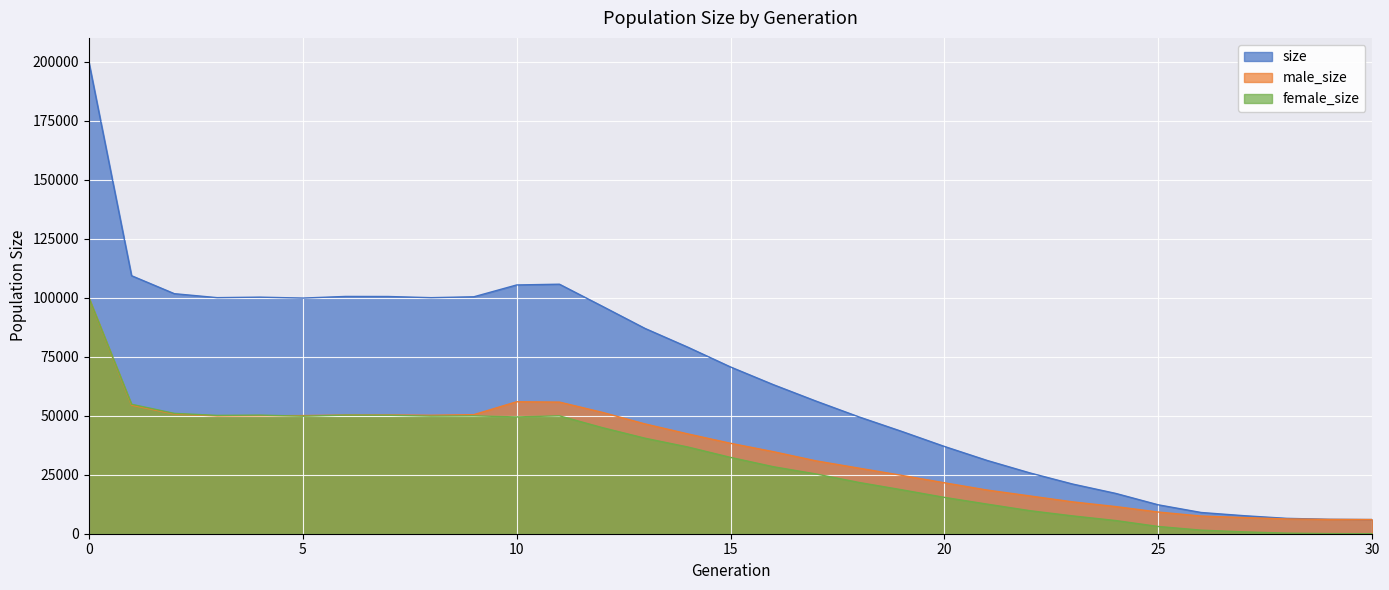

Which series changed the most between 8 and 11?

size